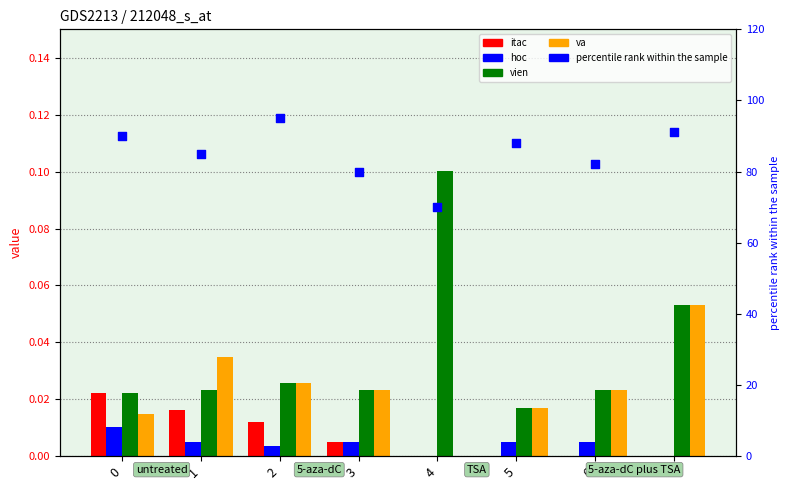

Which series has the widest spread of Y values?

percentile rank within the sample